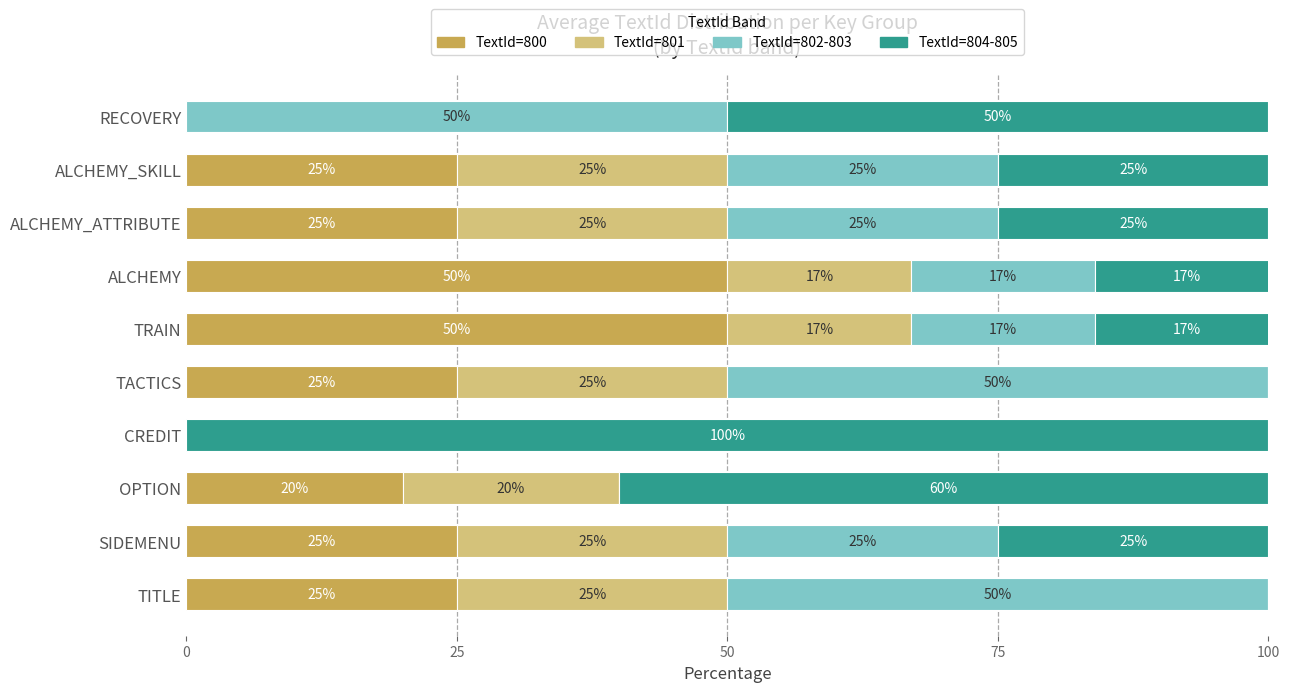

What is the total value across all series at OPTION?

100